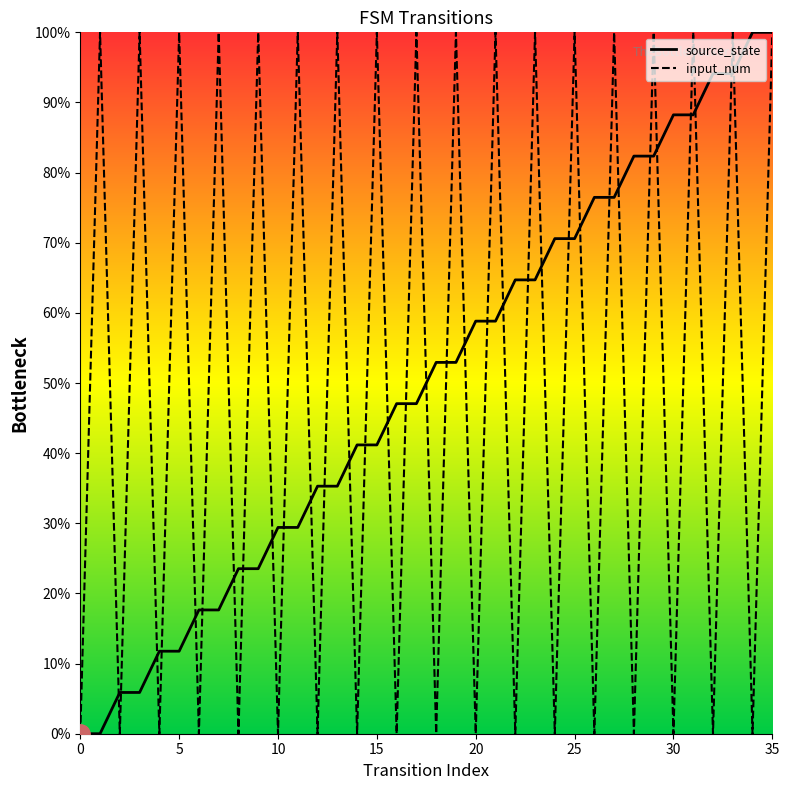

Is this an area chart (filled region under the line)?

No